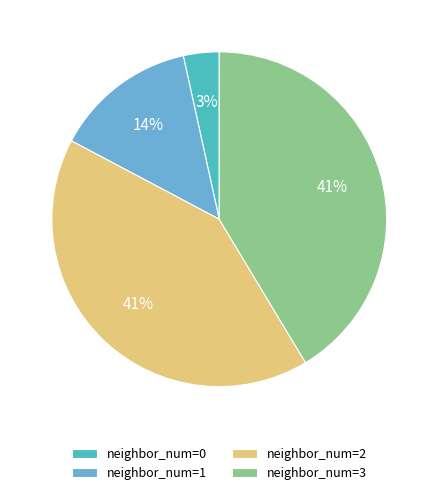

Does neighbor_num=3 represent more than half of the total?

No